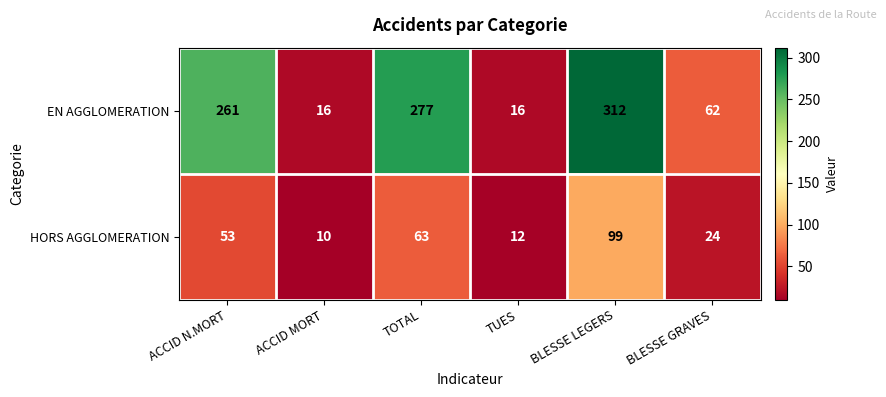

What is the approximate value of HORS AGGLOMERATION at ACCID MORT, to the nearest 10?

10